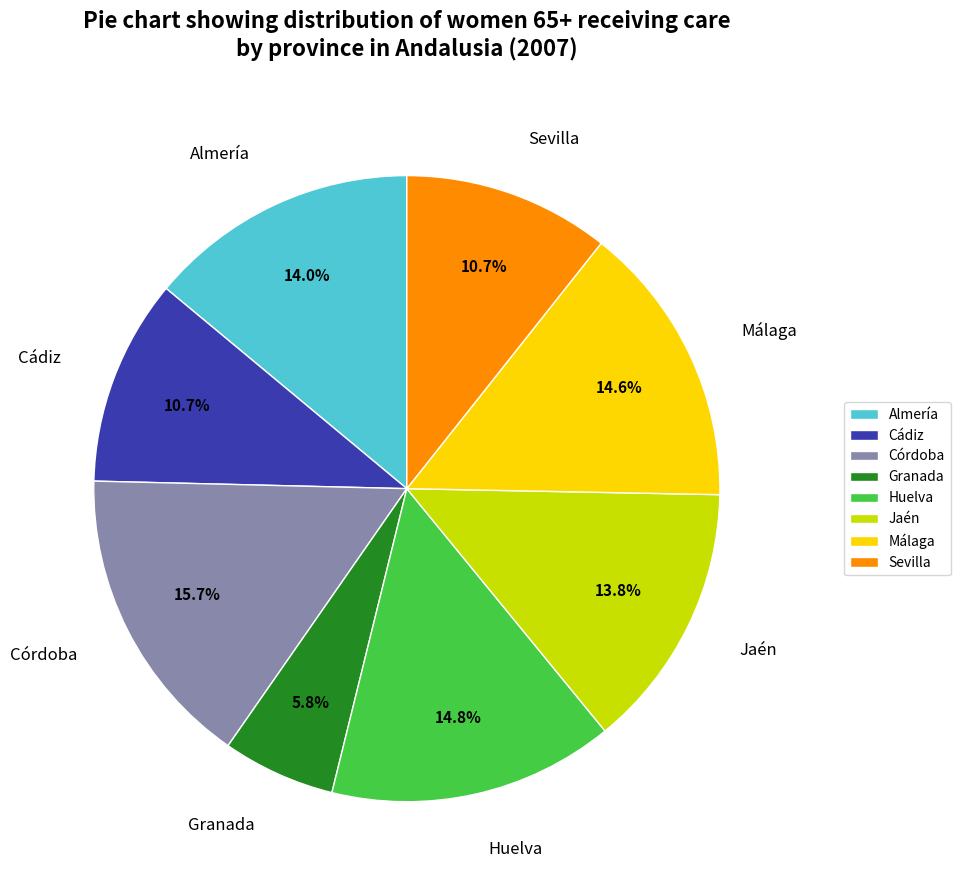

To the nearest percent, what portion does Córdoba represent?

16%